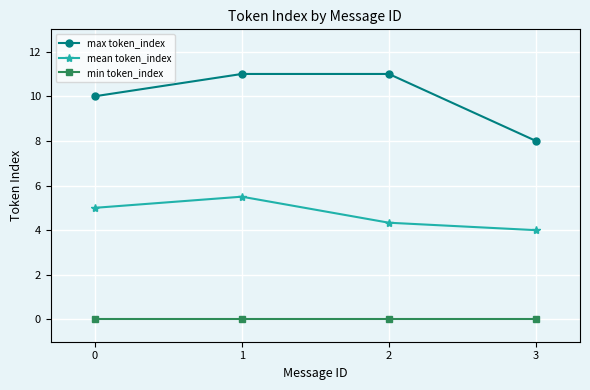

At which label is mean token_index closest to 4?

3